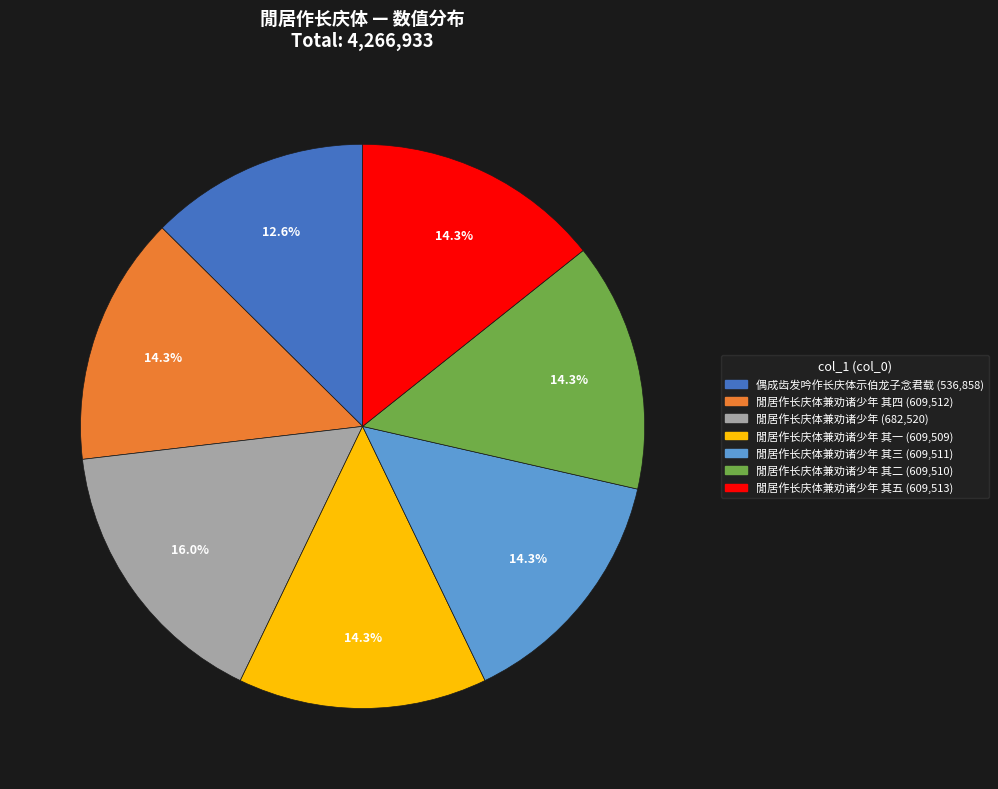

Does any single category account for the majority?

No